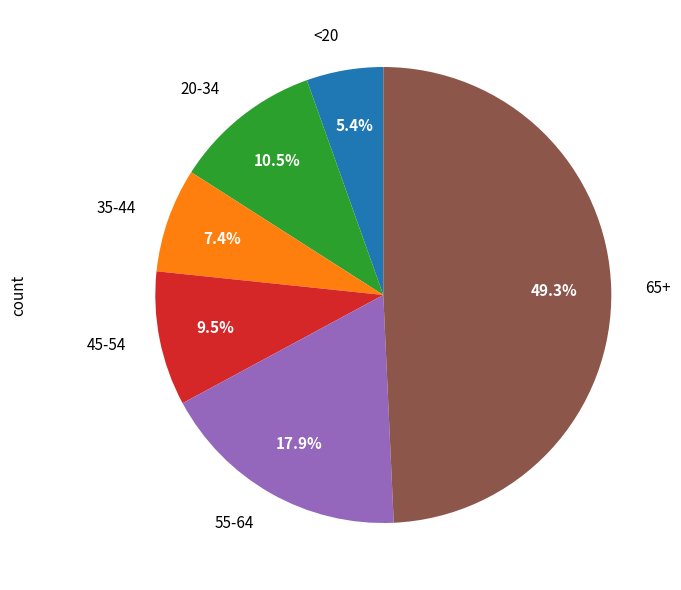

The 35-44 slice represents 7% of the pie. True or false?

True